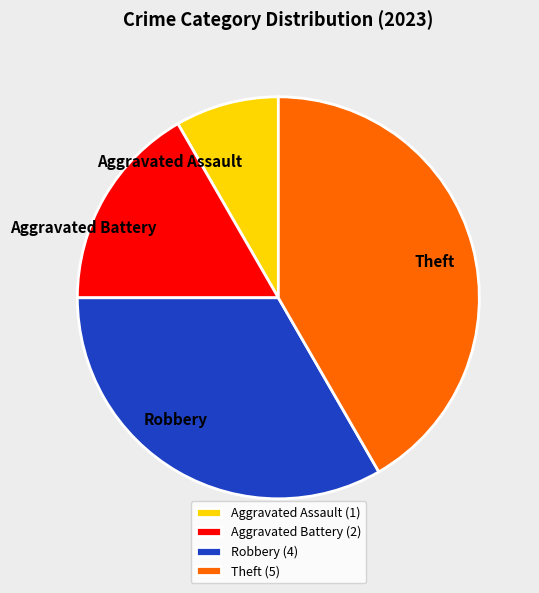

Which has a higher value, Aggravated Battery or Theft?

Theft